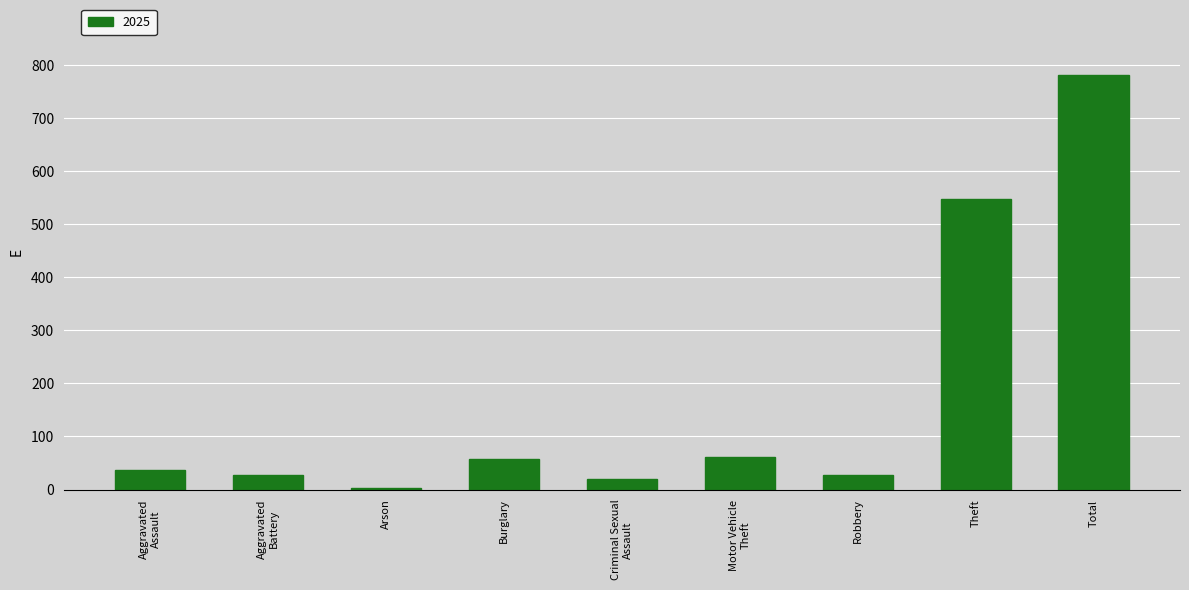

At which label is the value closest to 391?

Theft